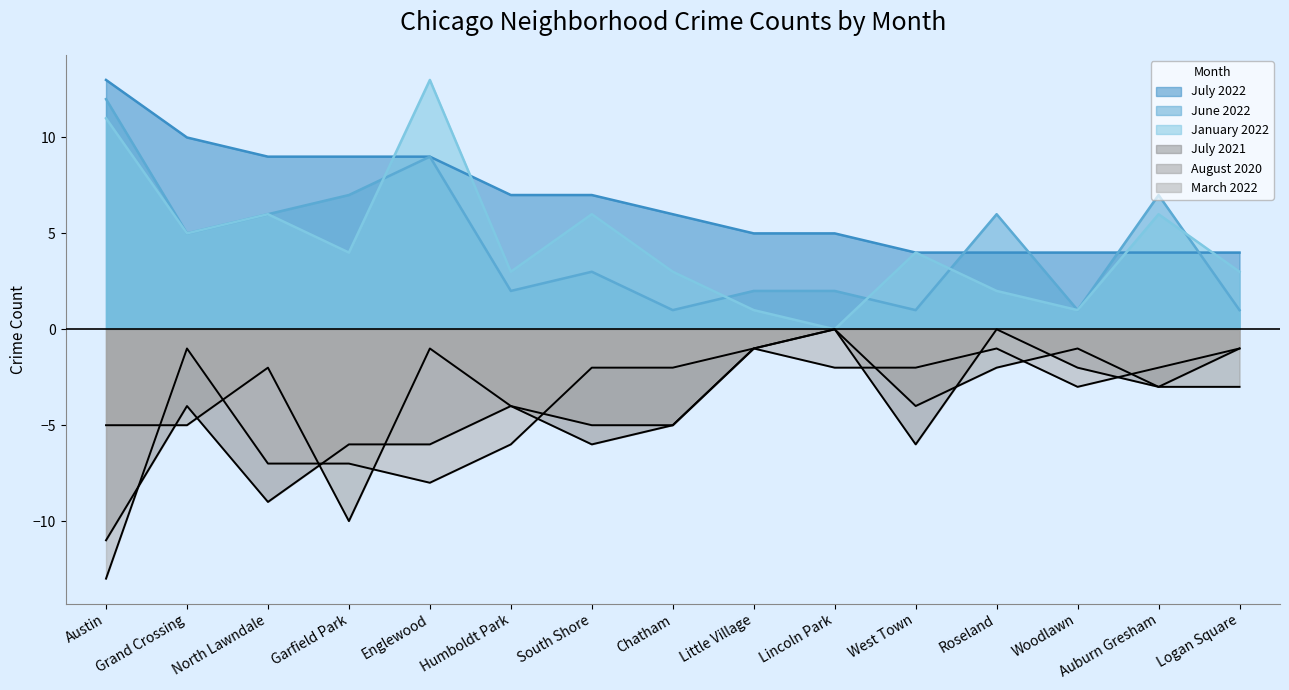

What is the approximate value of March 2022 at Grand Crossing?

-1